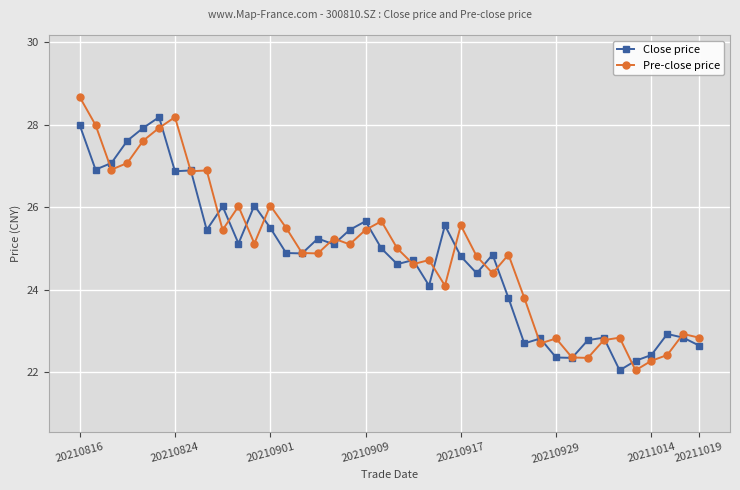

How many lines are shown in the chart?

2